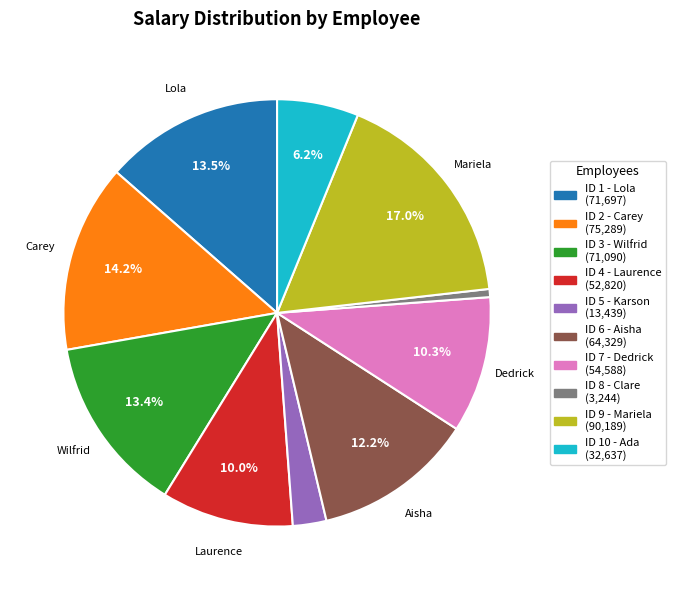

Is there any slice that represents more than half of the pie?

No